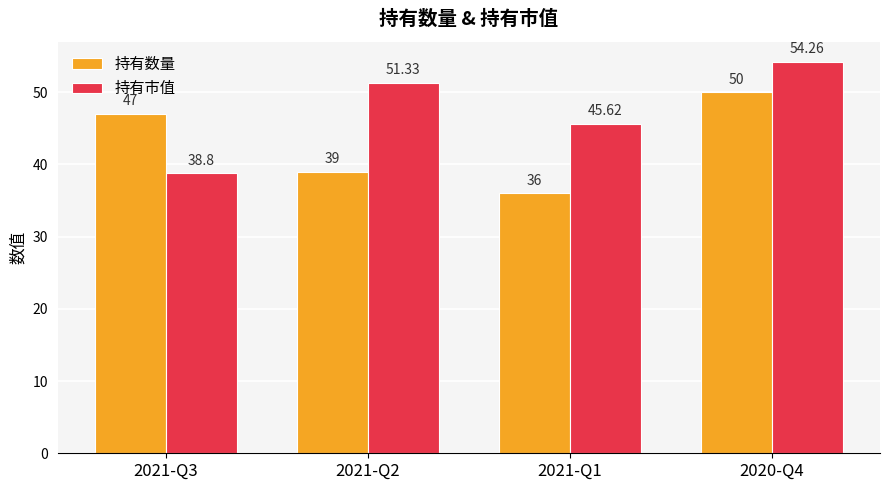

Does the chart contain any negative values?

No